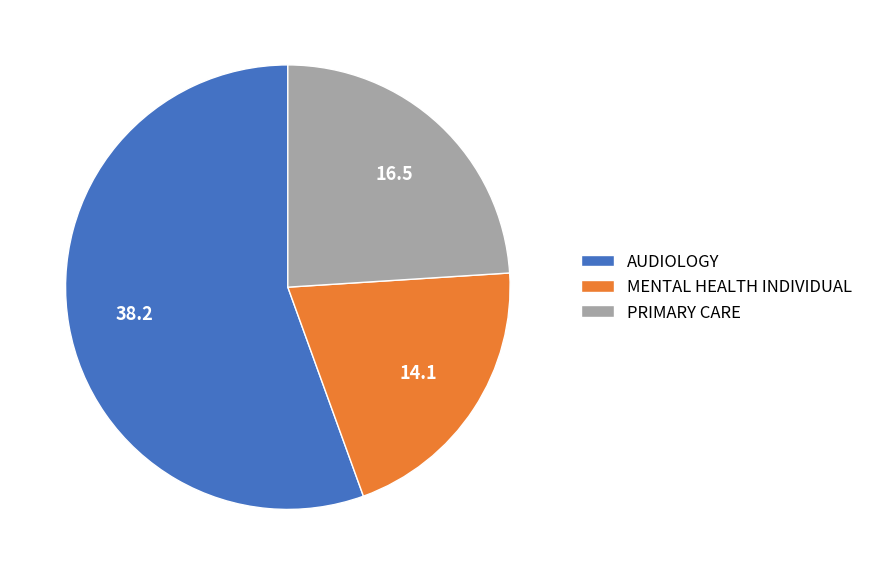

Is it true that AUDIOLOGY is 42% of the pie?

False